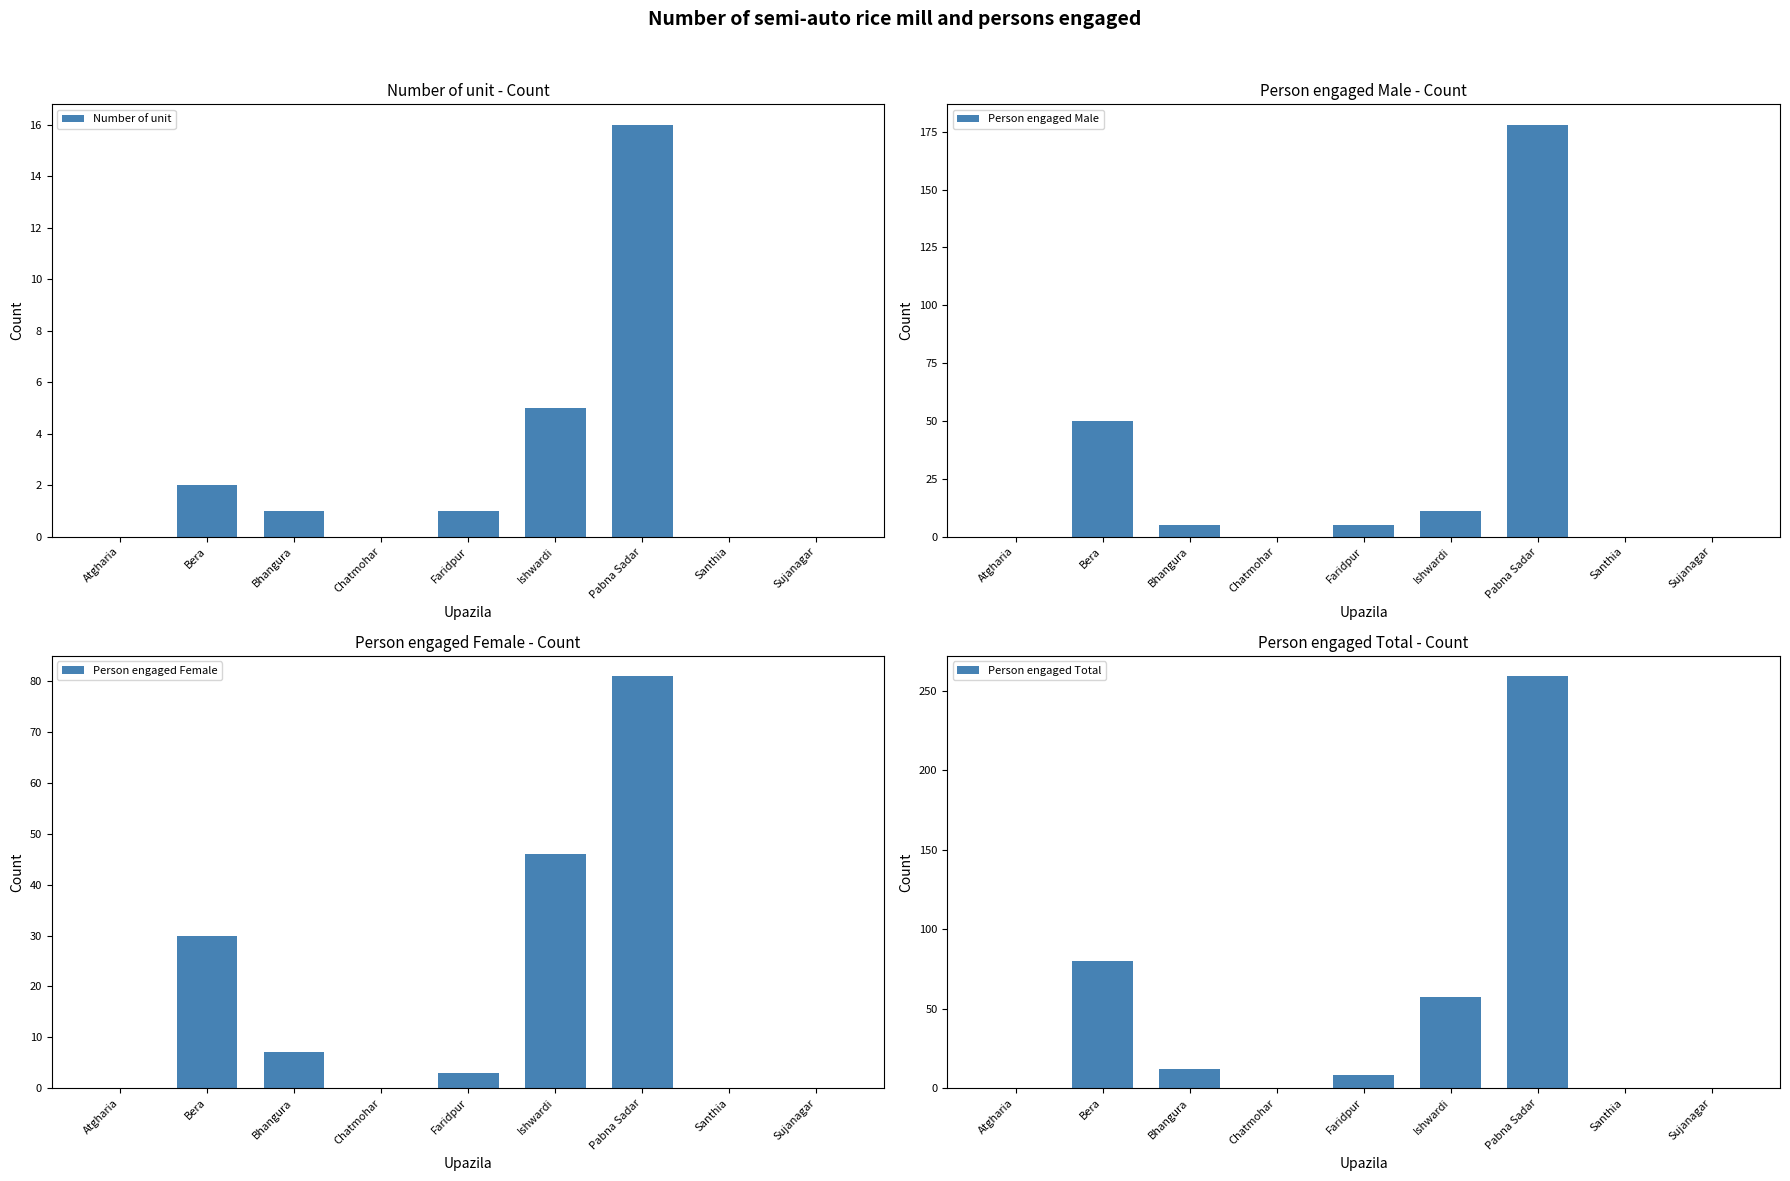

What is the difference between the highest and lowest values at Bhangura?

11